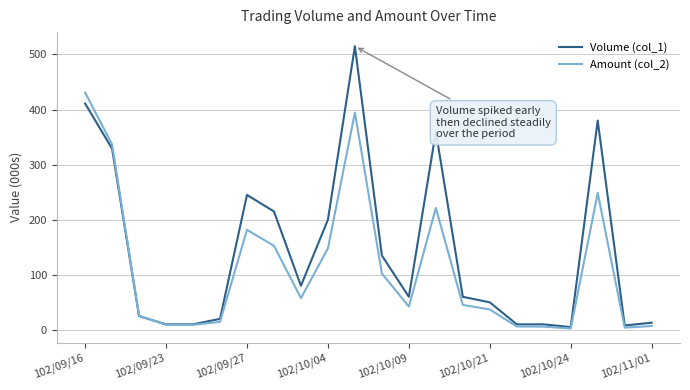

What are all the series names shown in the legend?

Volume (col_1), Amount (col_2)